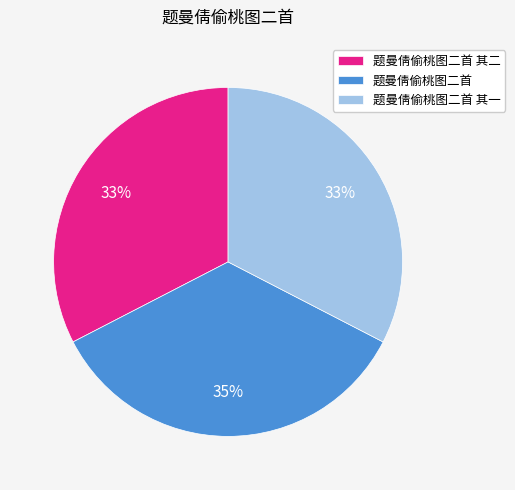

What is the largest slice in the pie chart?

题曼倩偷桃图二首